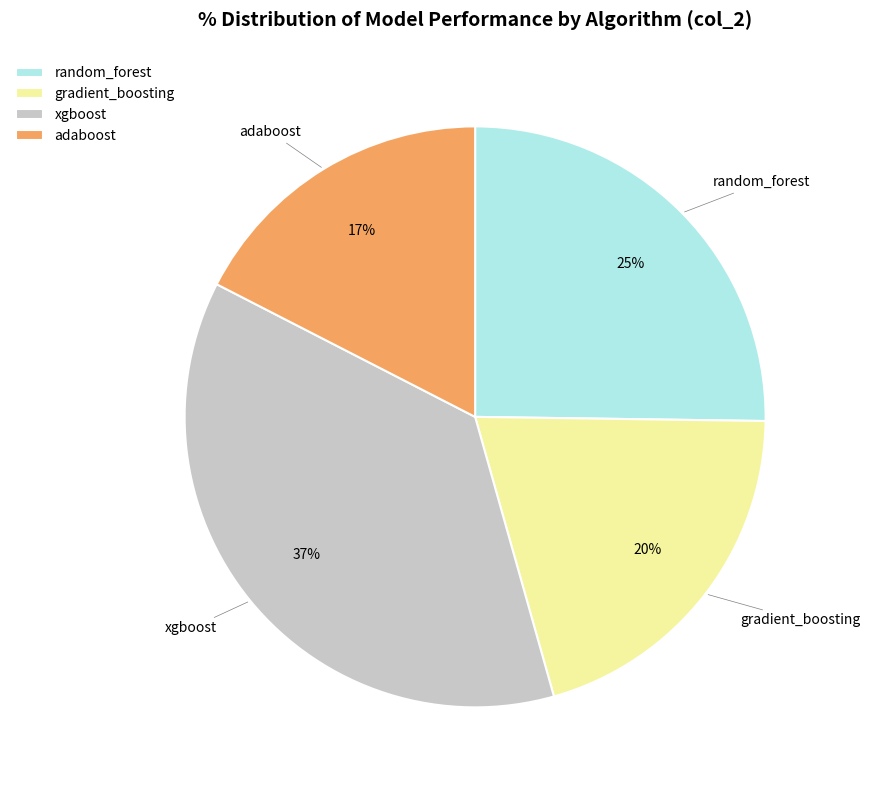

How many slices are in this pie chart?

4